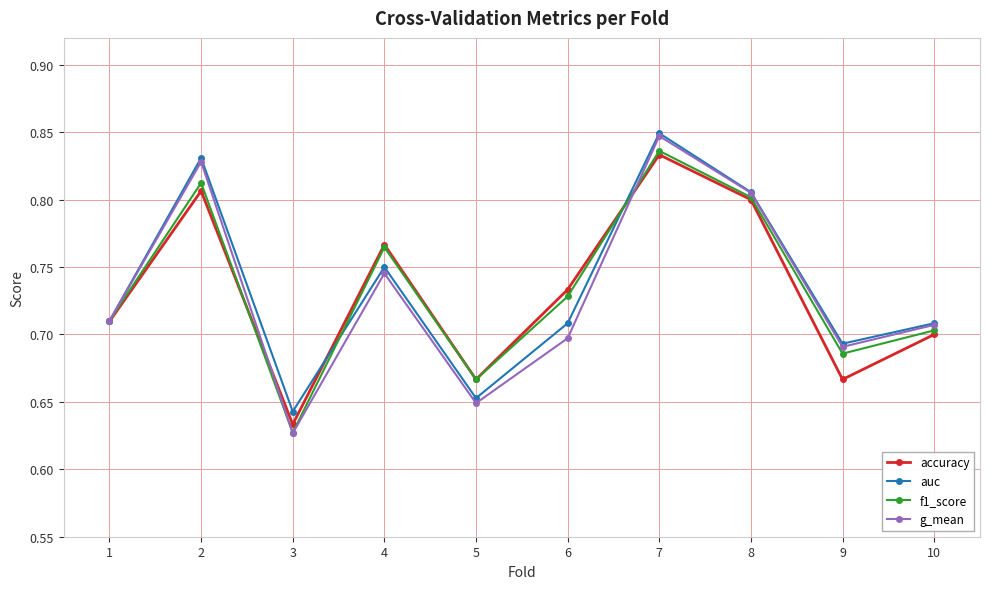

The value of accuracy at 4 is 0.8. True or false?

True